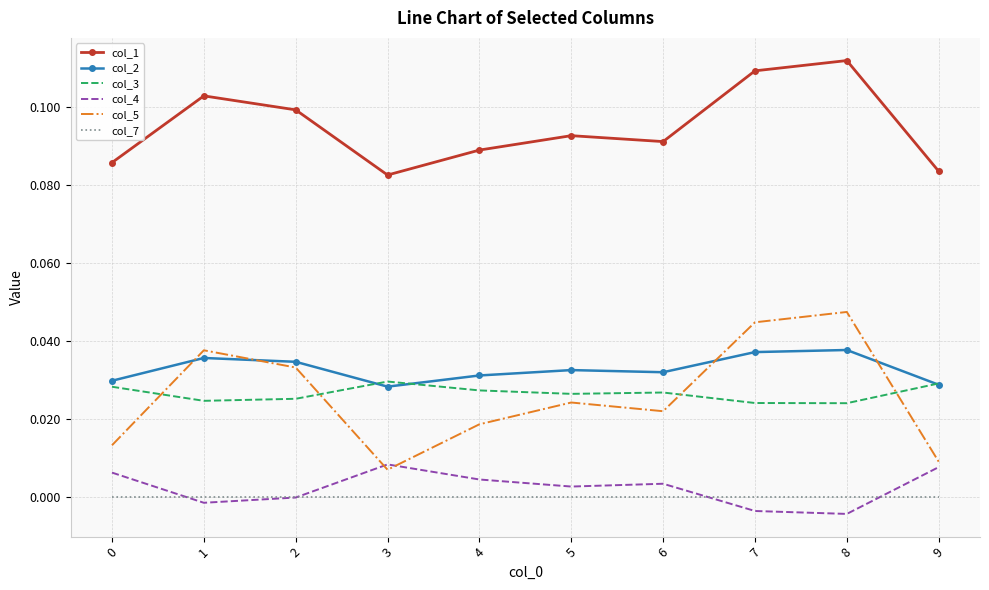

At which category does col_3 reach its first local peak?

3